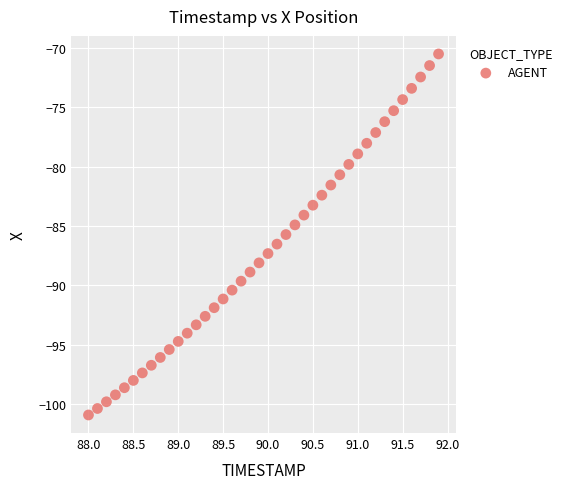

What is the range of X values (max minus min)?

3.9